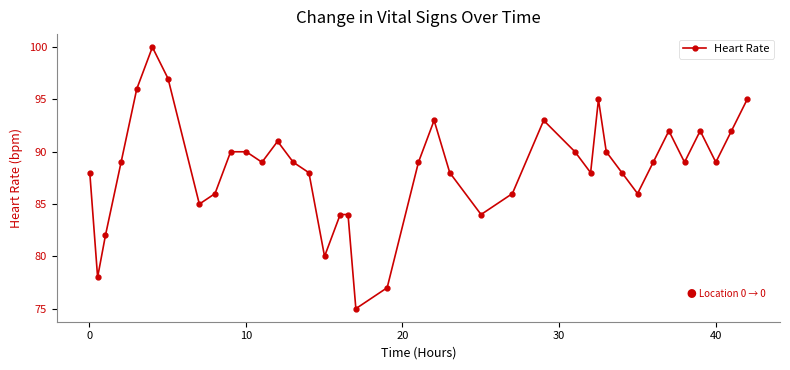

What is the difference between the maximum and minimum values?

25